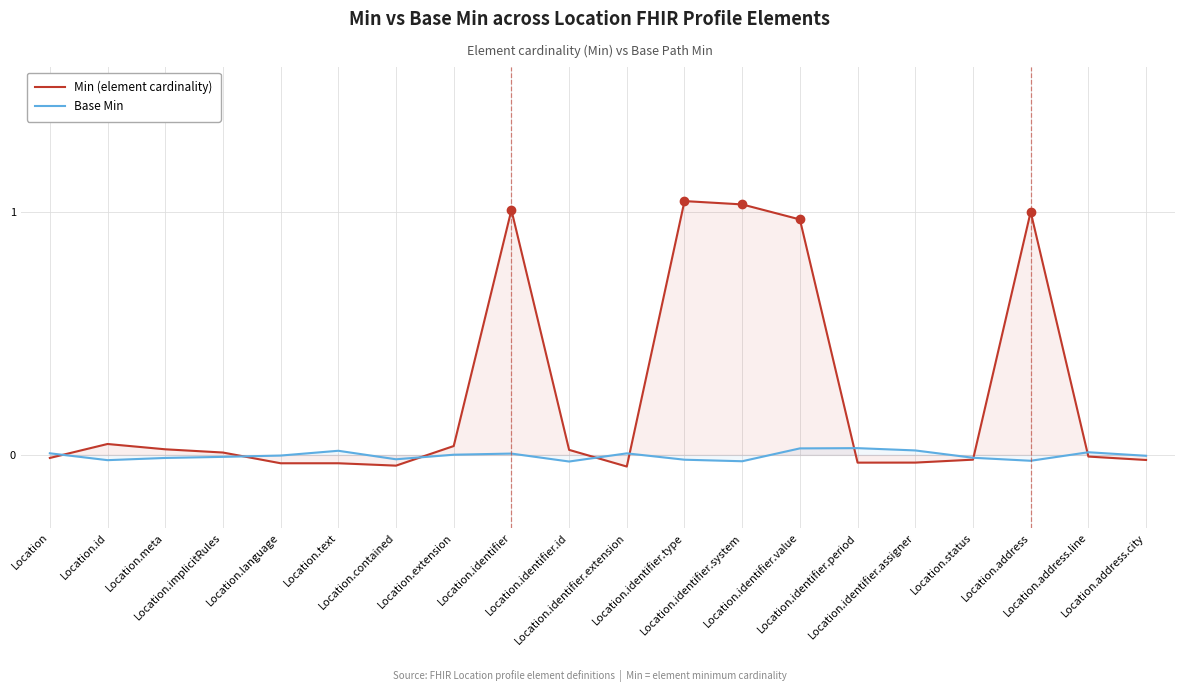

Where is the first local maximum for Base Min?

Location.text